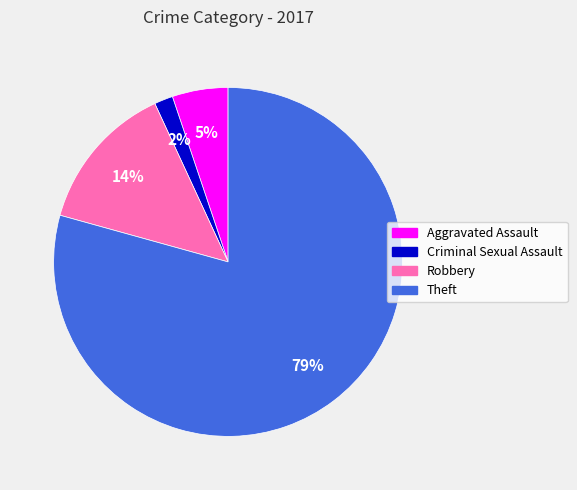

Do Aggravated Assault and Theft together represent more than half of the pie?

Yes